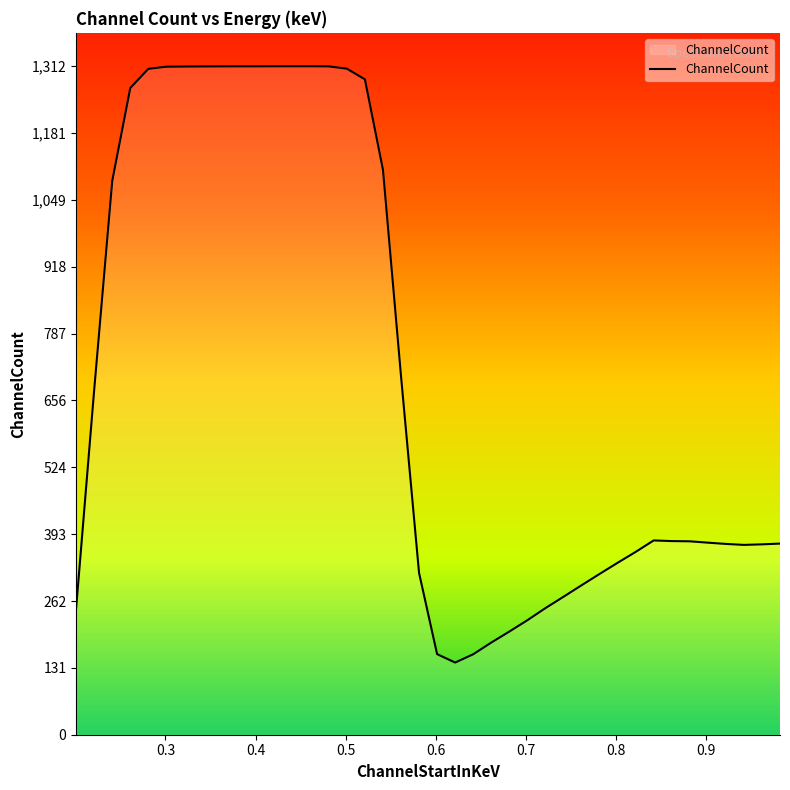

True or false: the data has more than 0 interior local peaks.

True